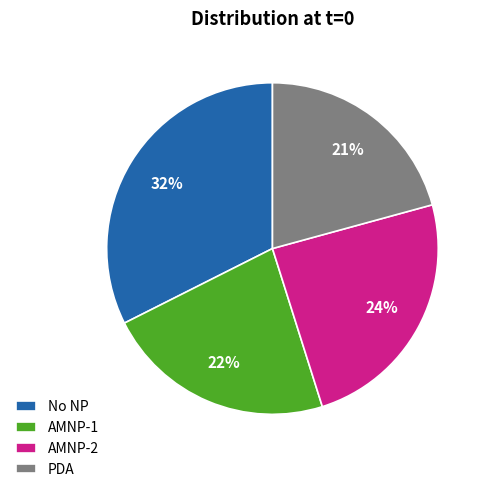

Which category has the smallest portion of the pie?

PDA